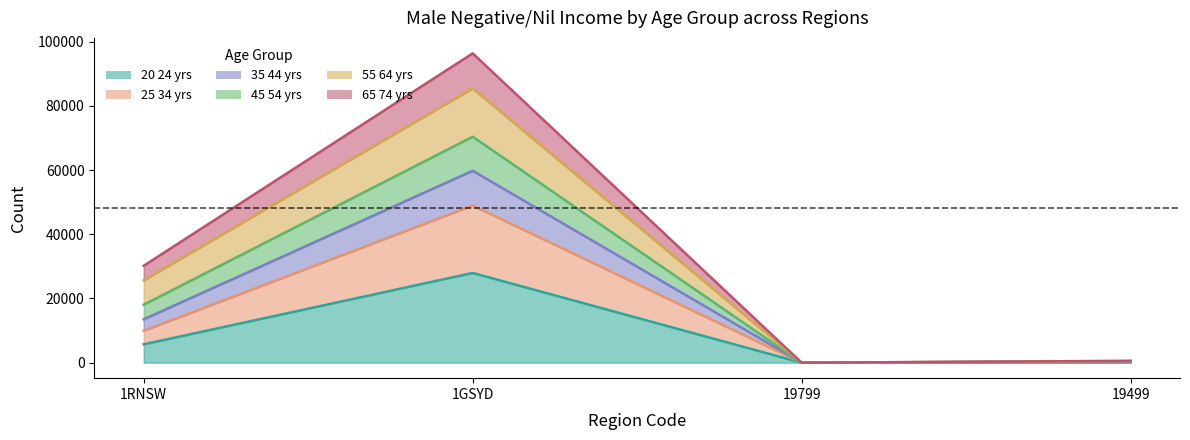

At which category does 35_44_yrs reach its first local peak?

1GSYD